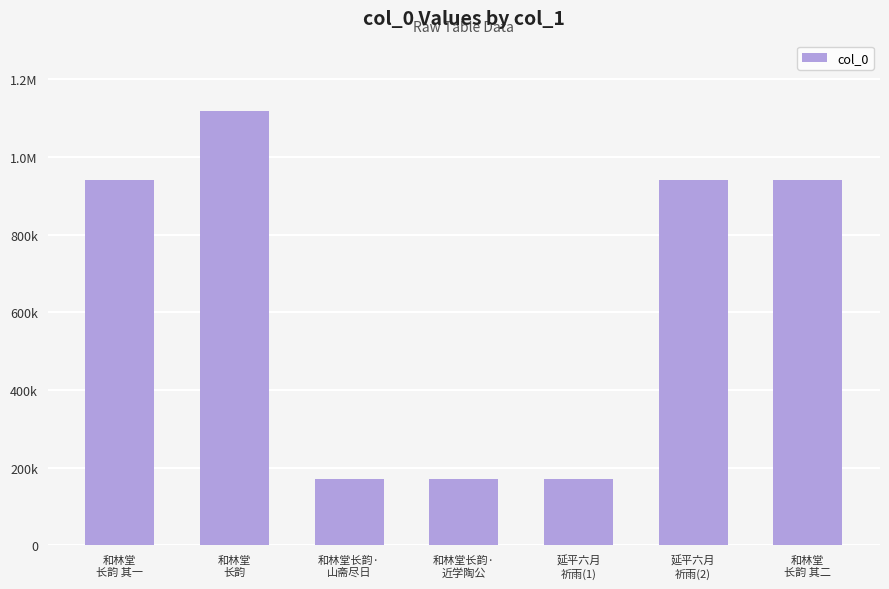

Where is the data nearest to the value 644466?

延平六月
祈雨(2)